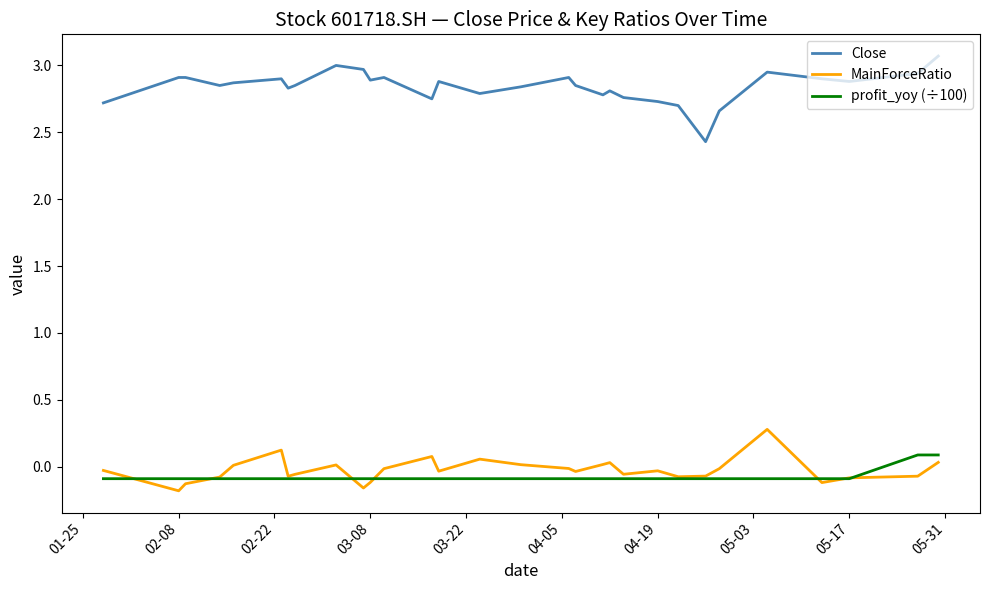

What is the maximum value shown in the chart?

3.1